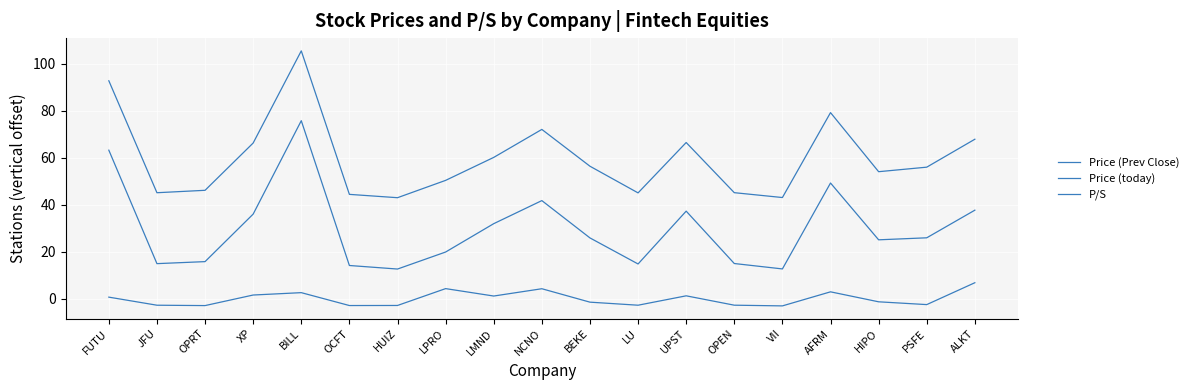

Is the value of Price (Prev Close) at LPRO greater than the value of P/S at LMND?

Yes